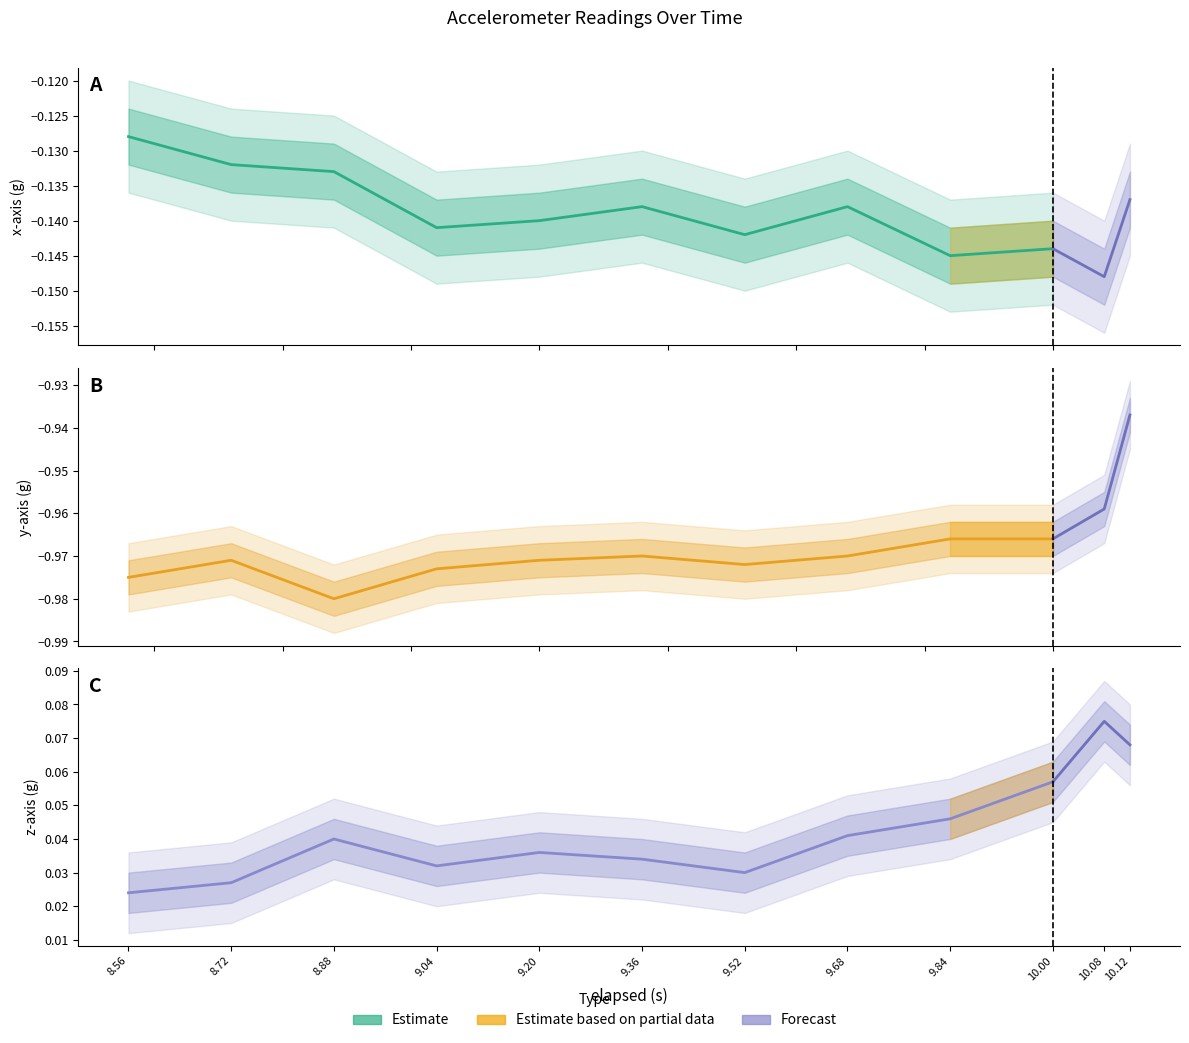

List the series in order of their peak value, lowest first.

y-axis (g), x-axis (g), z-axis (g)